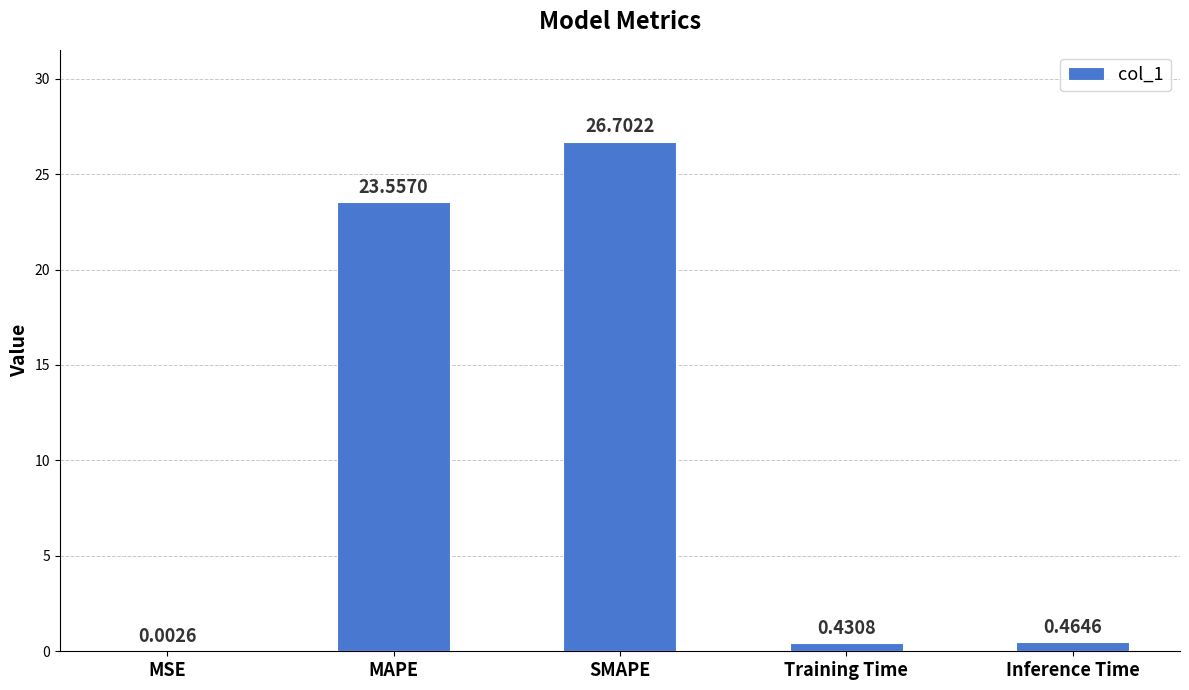

What is the sum of the values at Training Time and Inference Time?

0.9